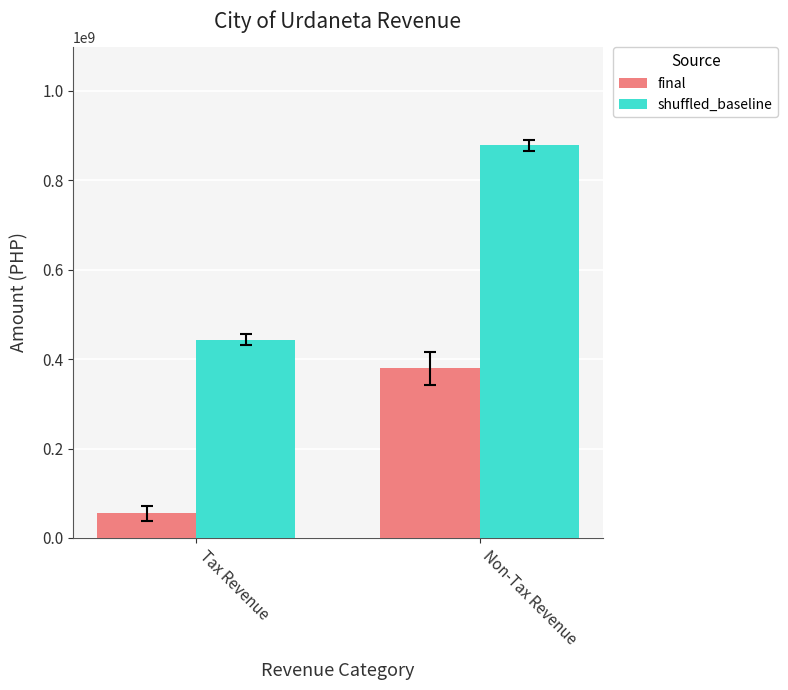

At which category does the chart reach its minimum across all series?

Tax Revenue